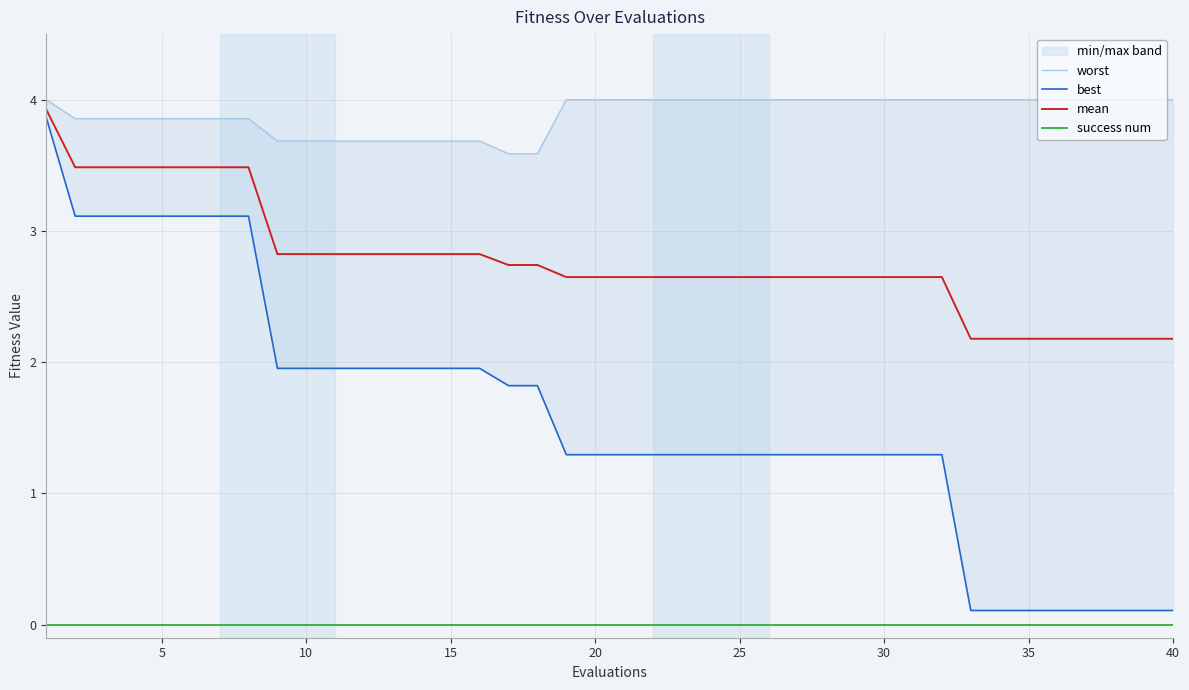

True or false: success num and mean cross at least once.

False